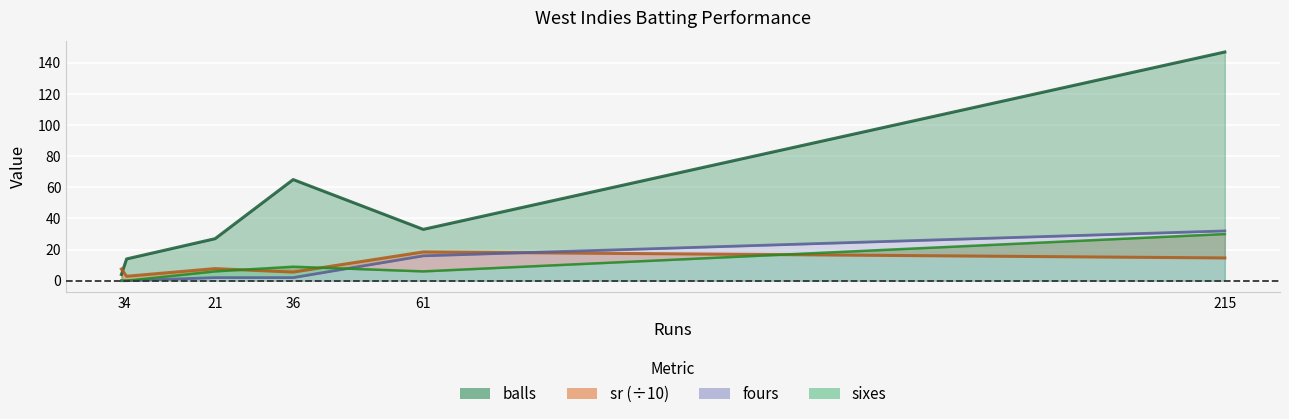

Rank the series at 36 from highest to lowest value.

balls, sr, sixes, fours